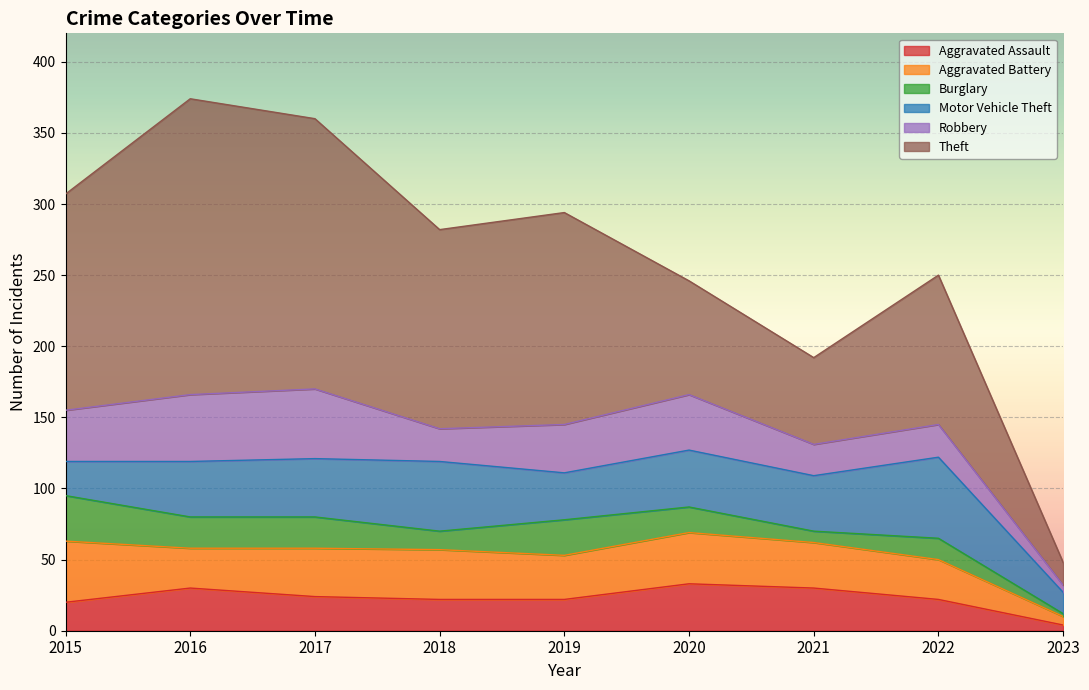

The value of Motor Vehicle Theft at 2019 is 33. True or false?

True